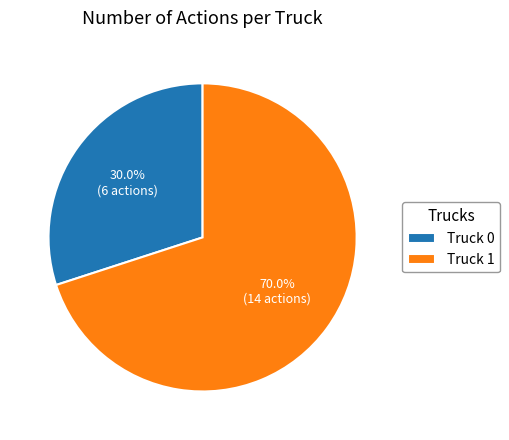

How many segments does this pie chart have?

2